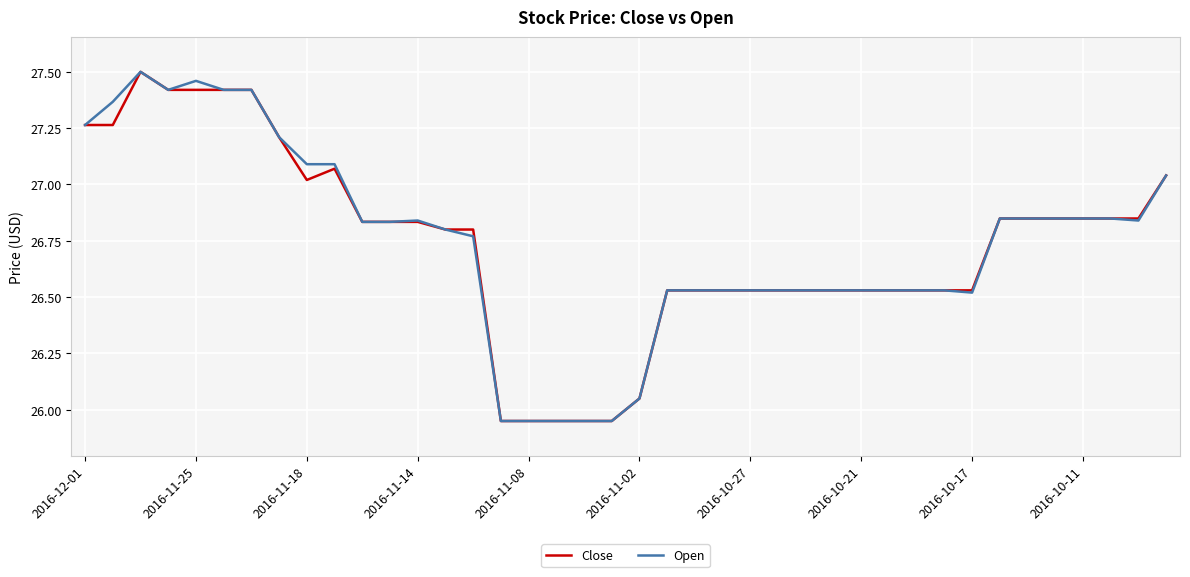

What are all the series names shown in the legend?

Close, Open